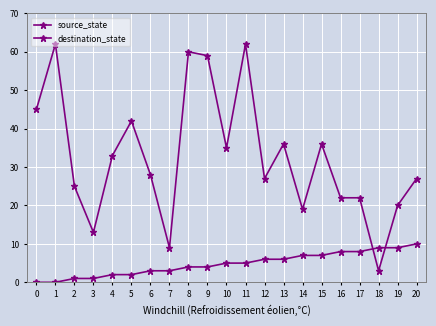

How many interior local peaks does the destination_state series have?

6